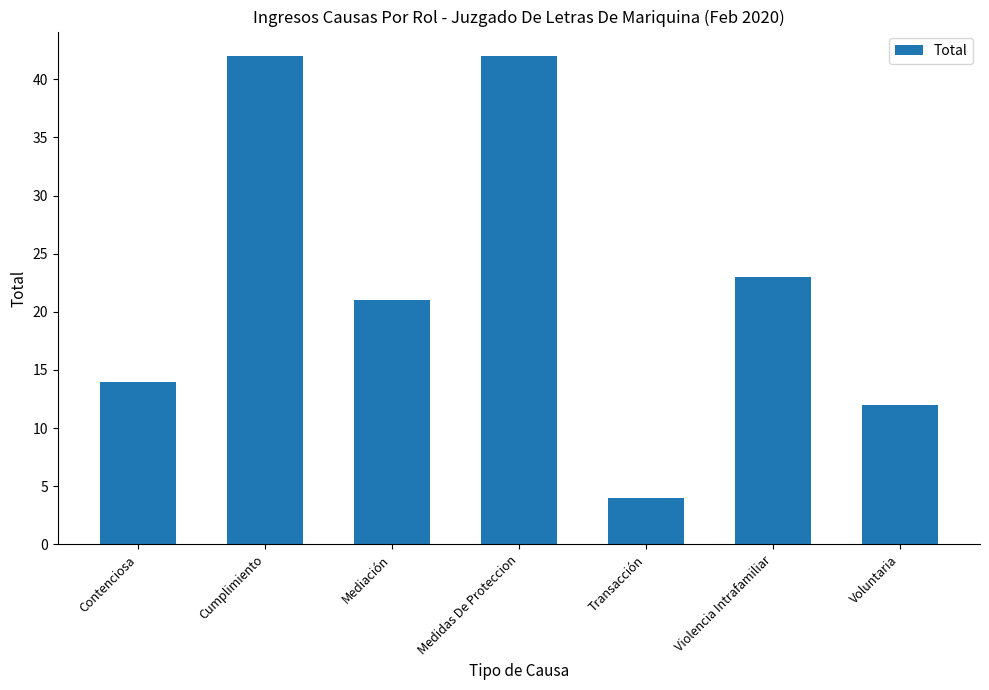

Approximately how many times larger is the value at Cumplimiento compared to Voluntaria?

3.5